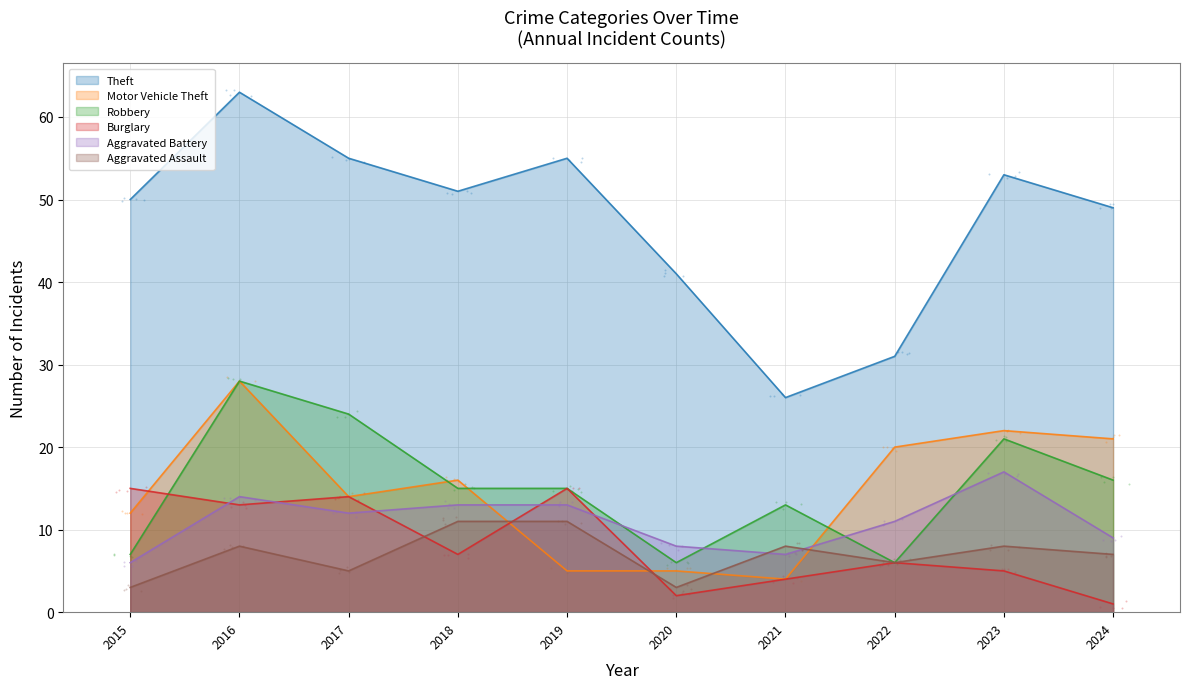

At how many categories does at least one series exceed 8?

10